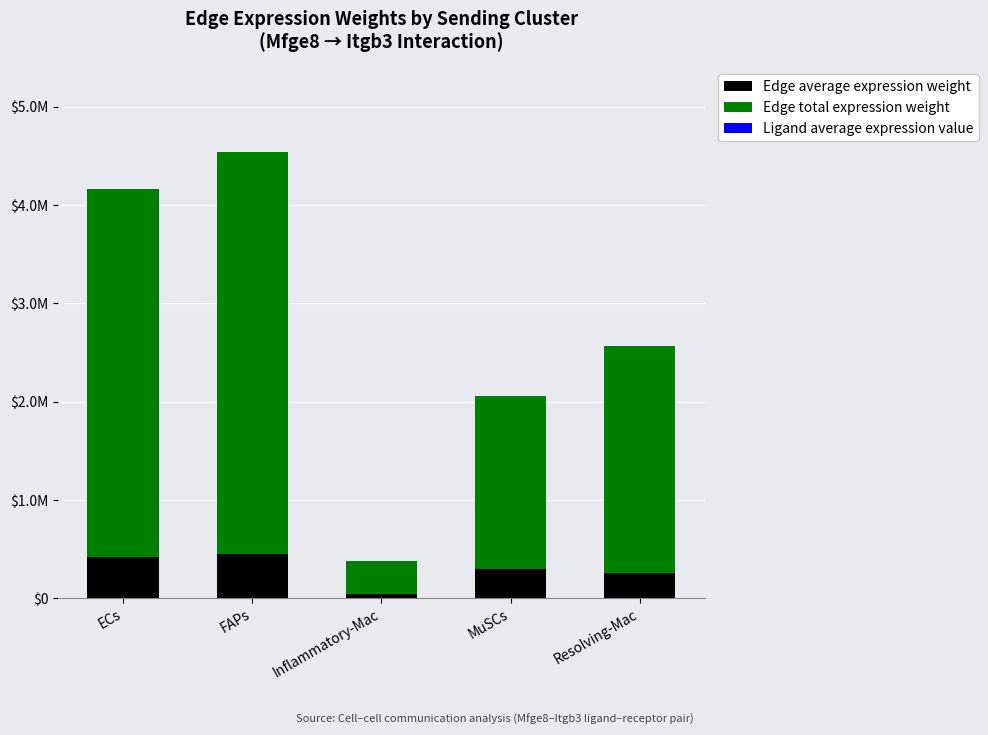

How many values in the Edge average expression weight series are below 293261?

2